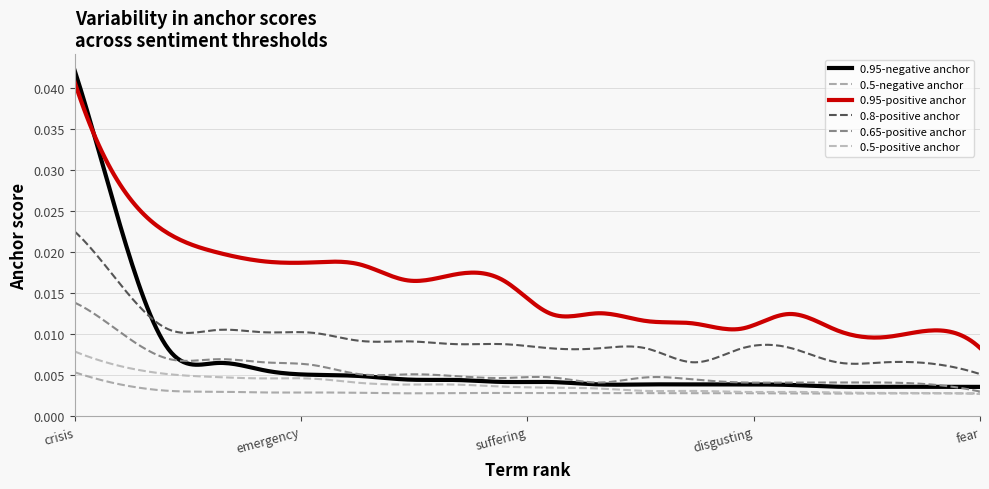

How many categories are shown in the chart?

300